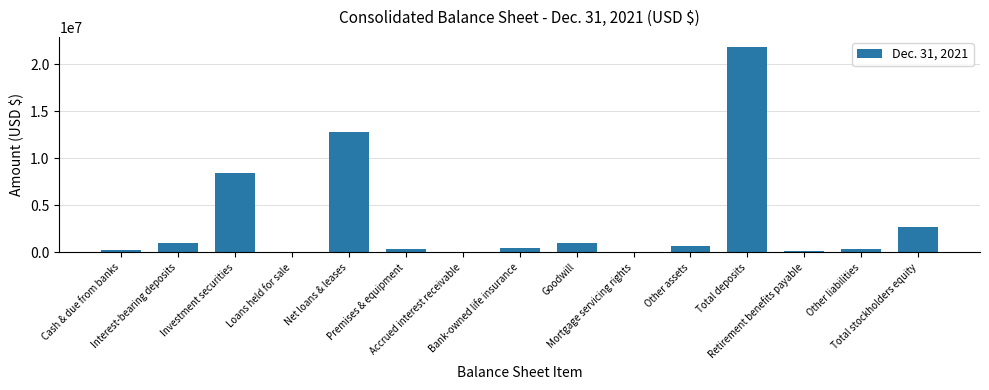

What is the greatest value displayed?

21816146